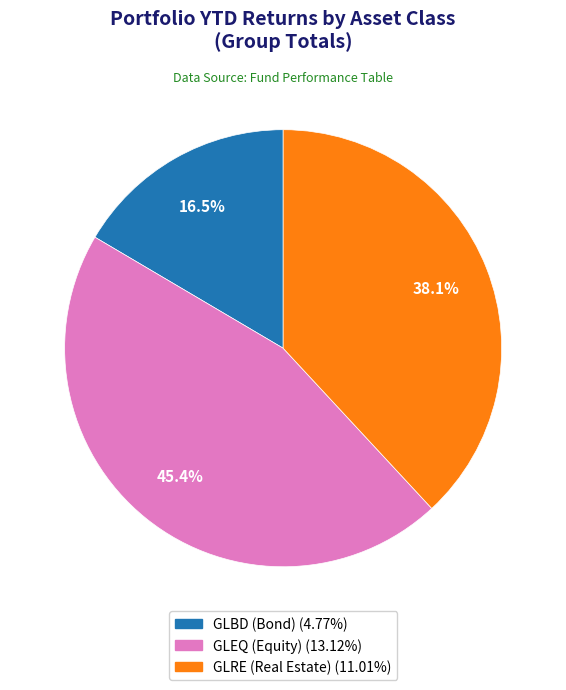

Which has a higher value, GLBD or GLRE?

GLRE